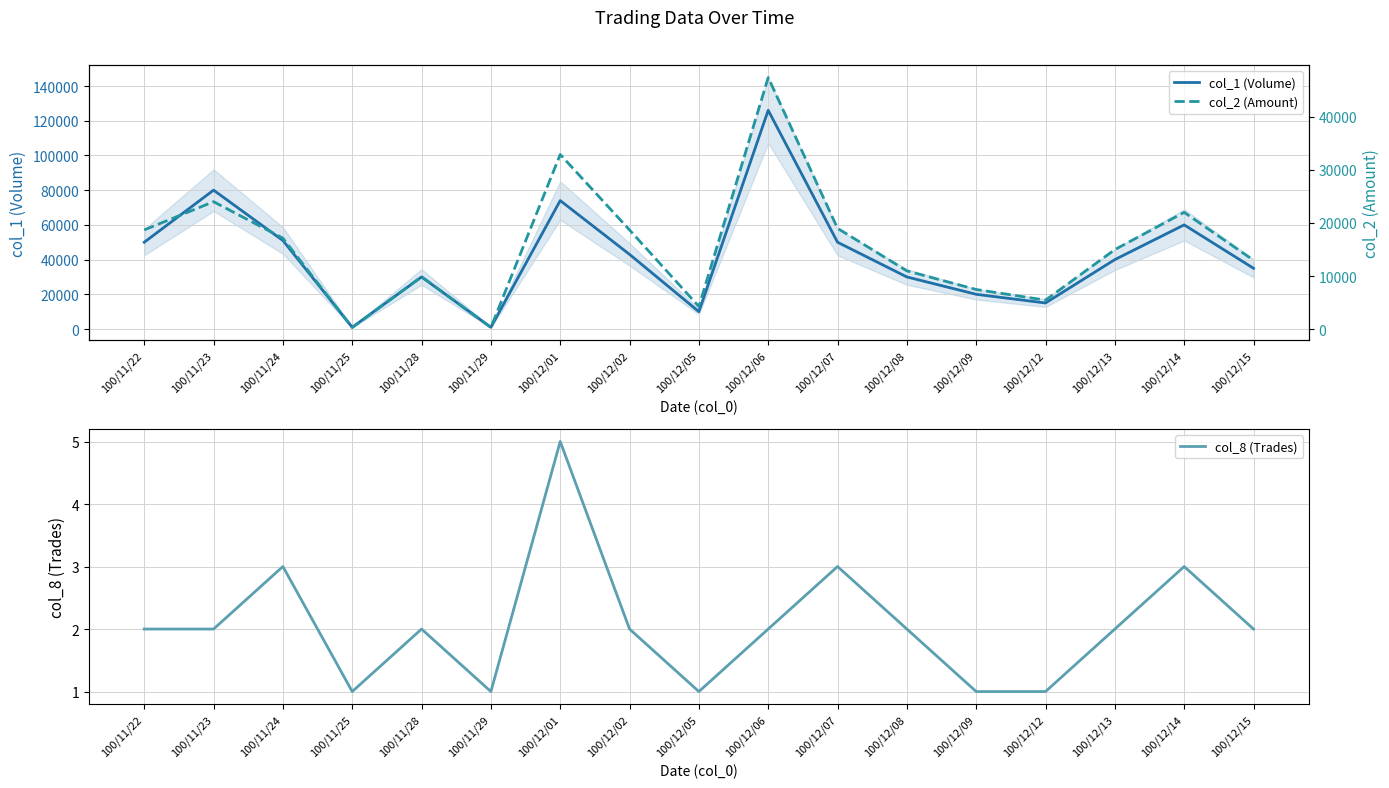

What is the smallest value displayed?

1